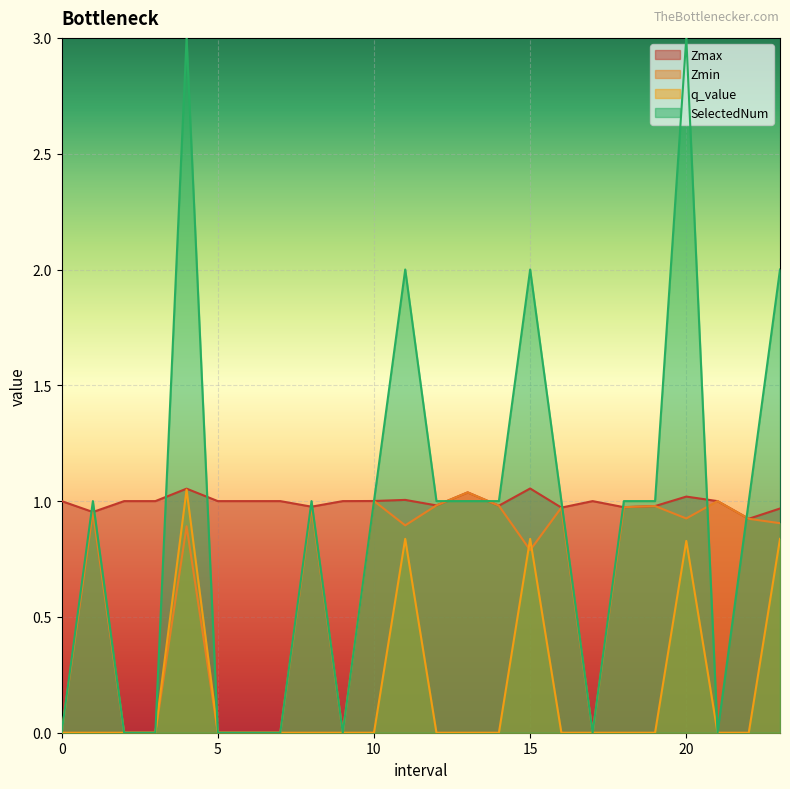

In Zmin, how many points are higher than both neighbors (excluding endpoints)?

8